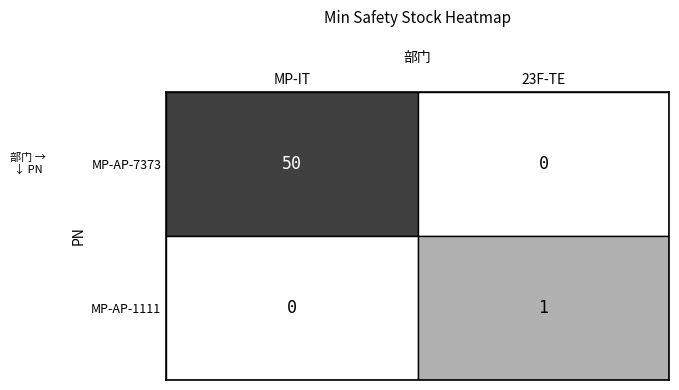

What is the sum of all MP-AP-1111 values?

1